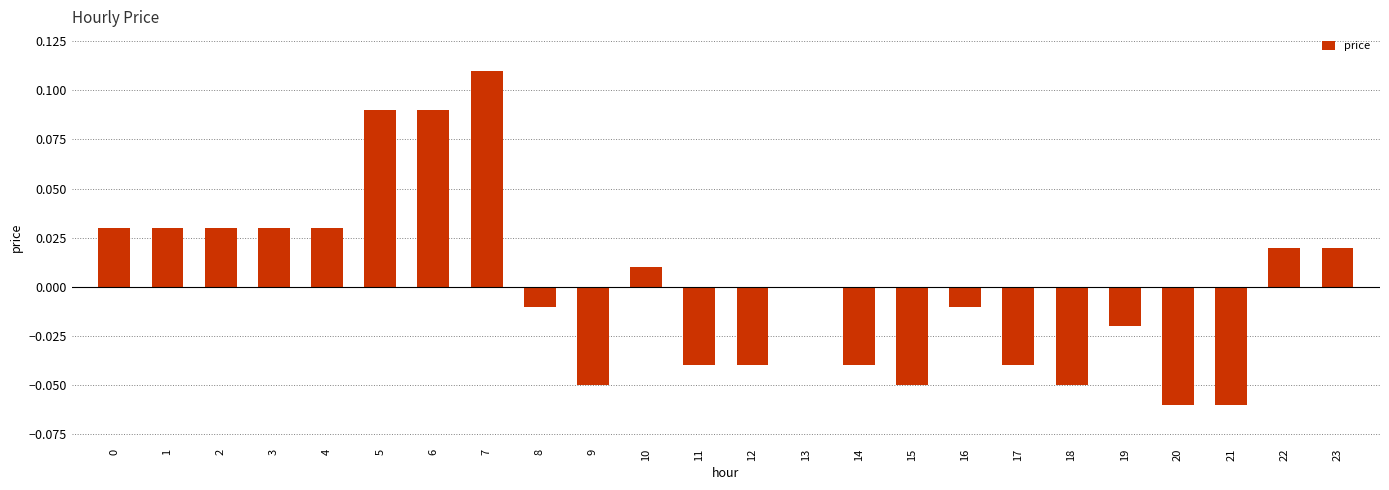

True or false: the data shows 0.0 at 7.

False